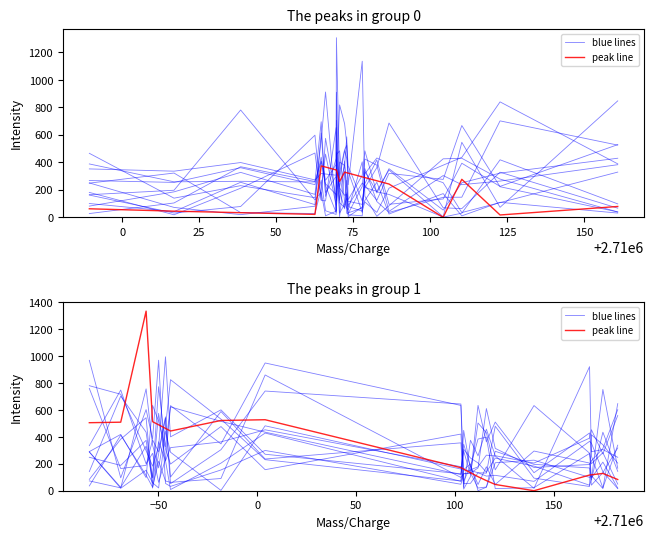

What position from the left is 75?

5